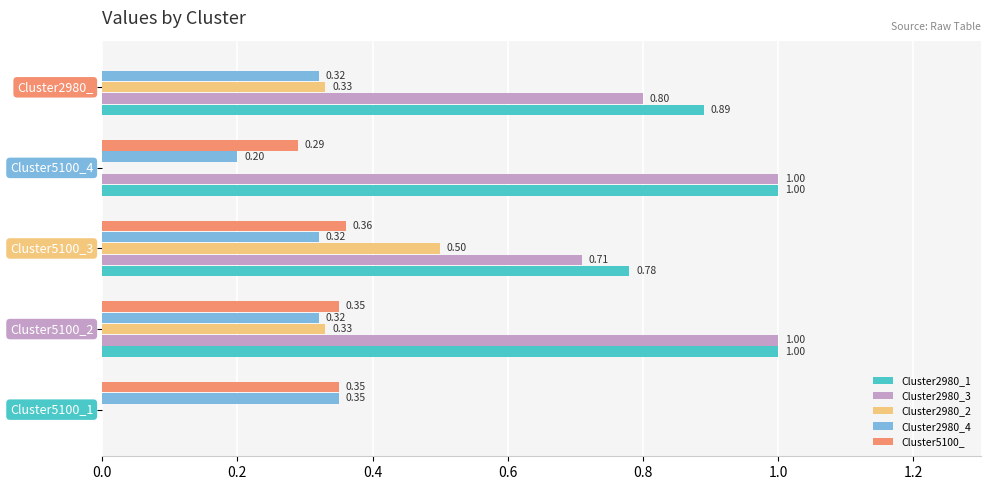

What is the sum of all Cluster2980_4 values?

1.5